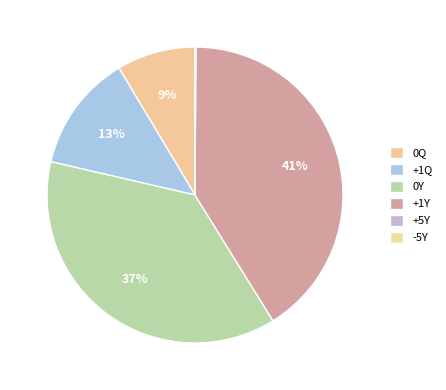

Count the number of slices in the pie.

6